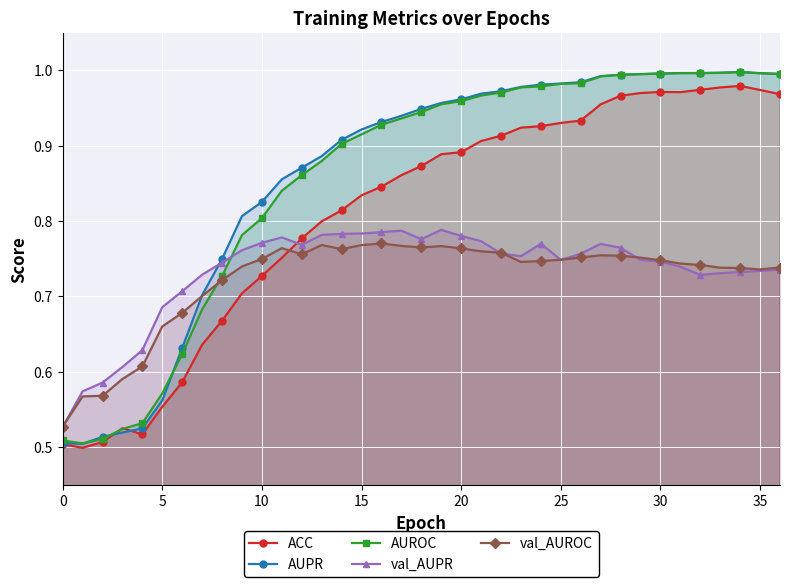

Is it true that AUPR equals 1.0 at 34?

True